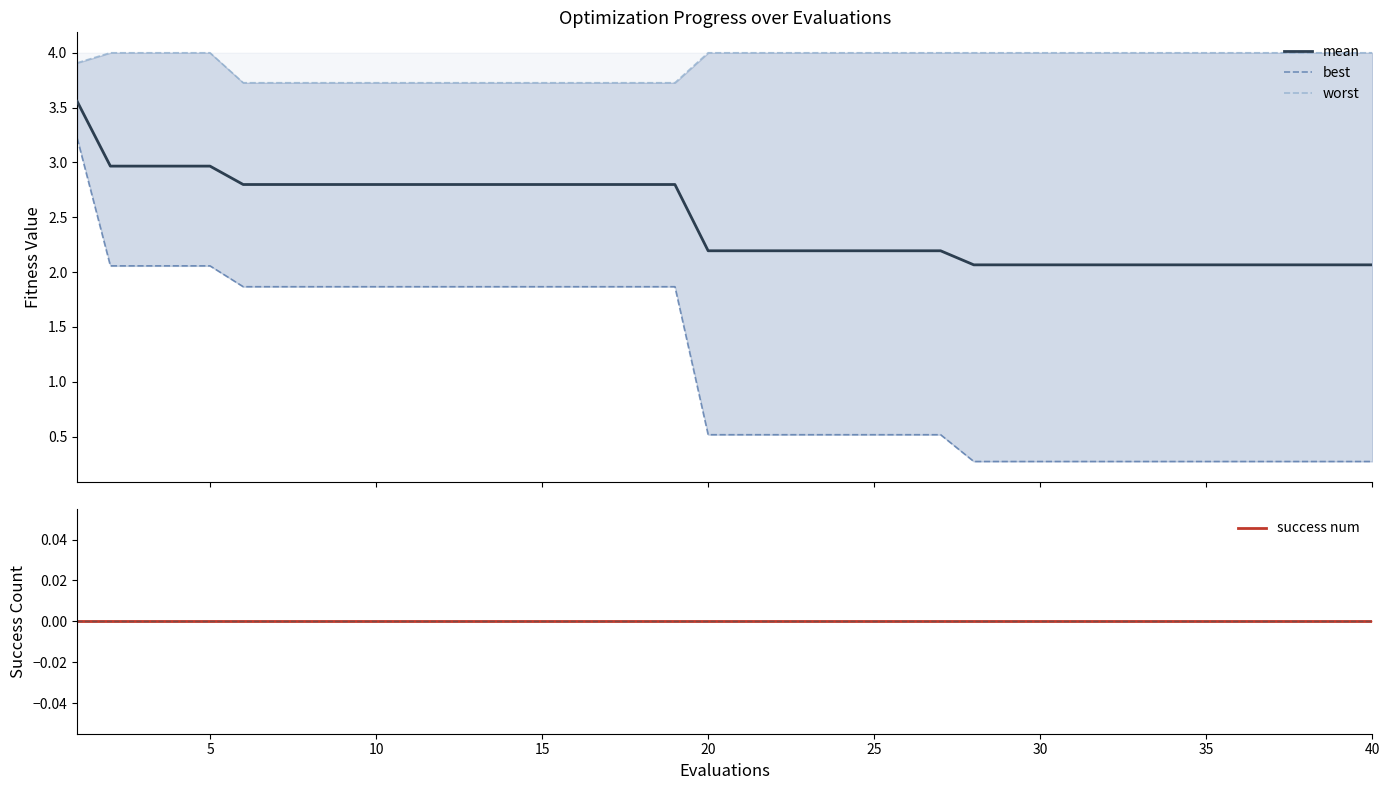

True or false: best and worst cross at least once.

False